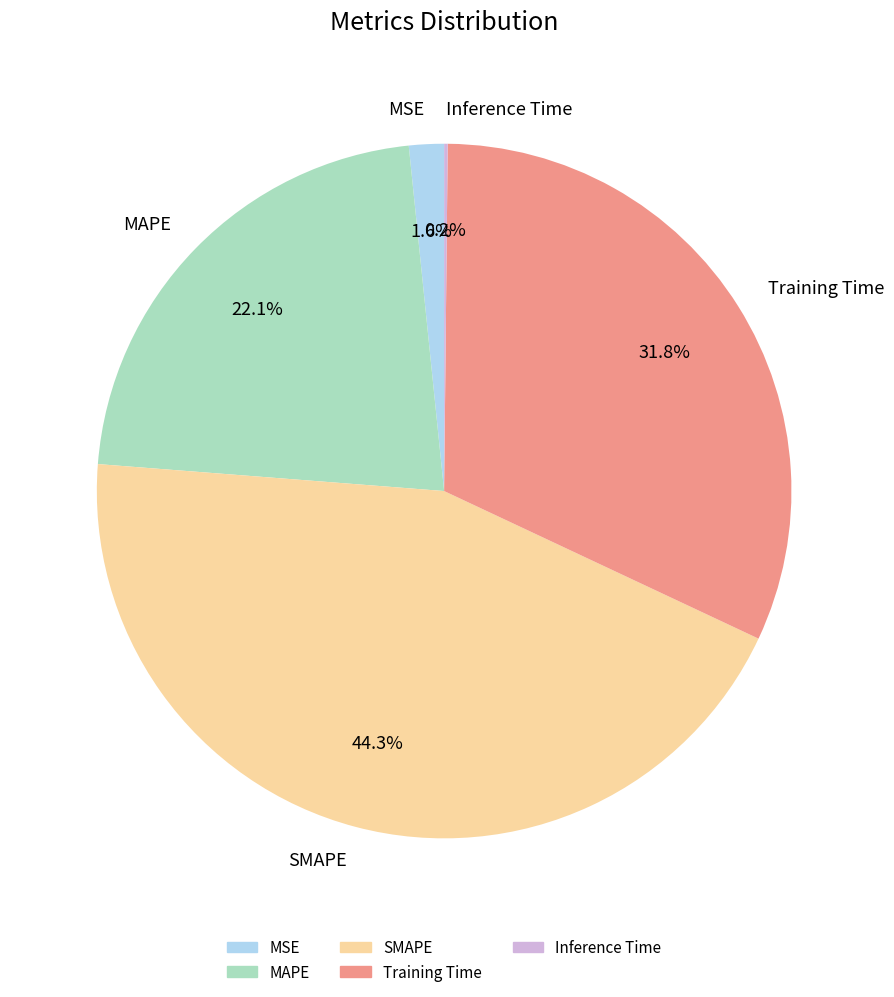

To the nearest percent, what percentage of the pie is MAPE?

22%